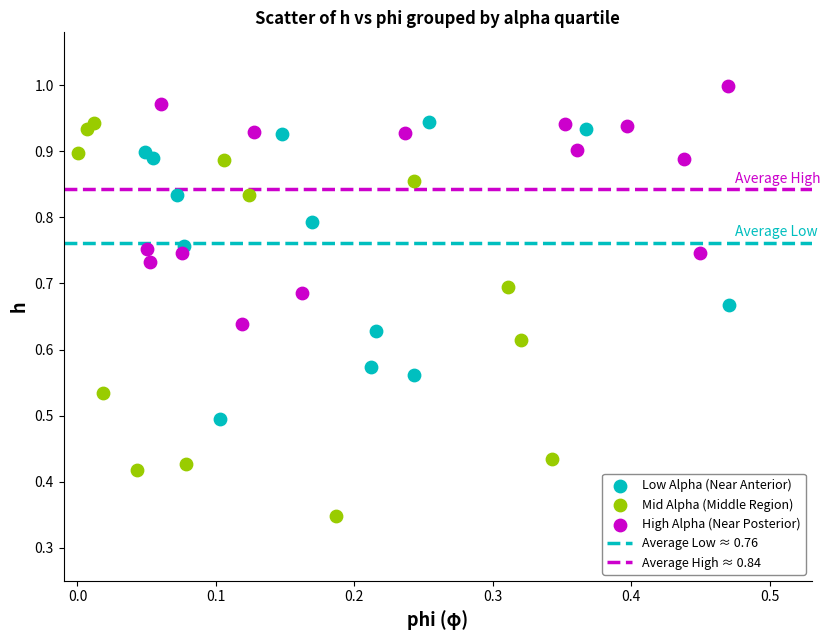

Which series has the largest Y range (max minus min)?

Mid Alpha (Middle Region)